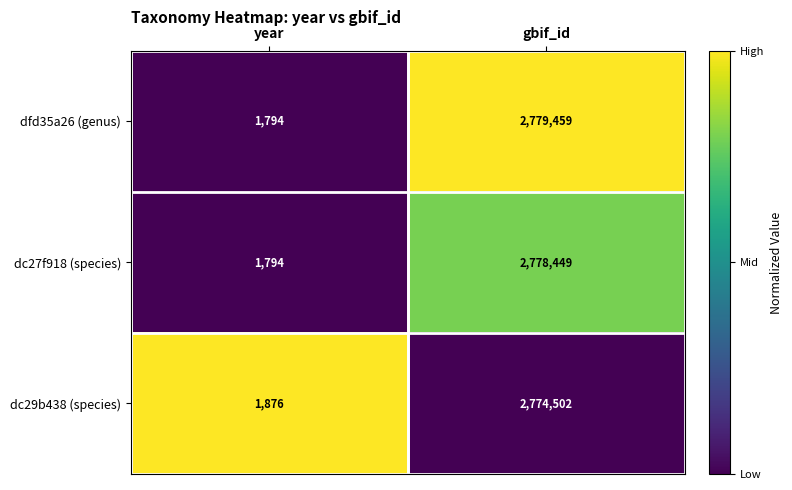

What is the difference between the maximum and minimum values in the dc27f918 (species) series?

2776655